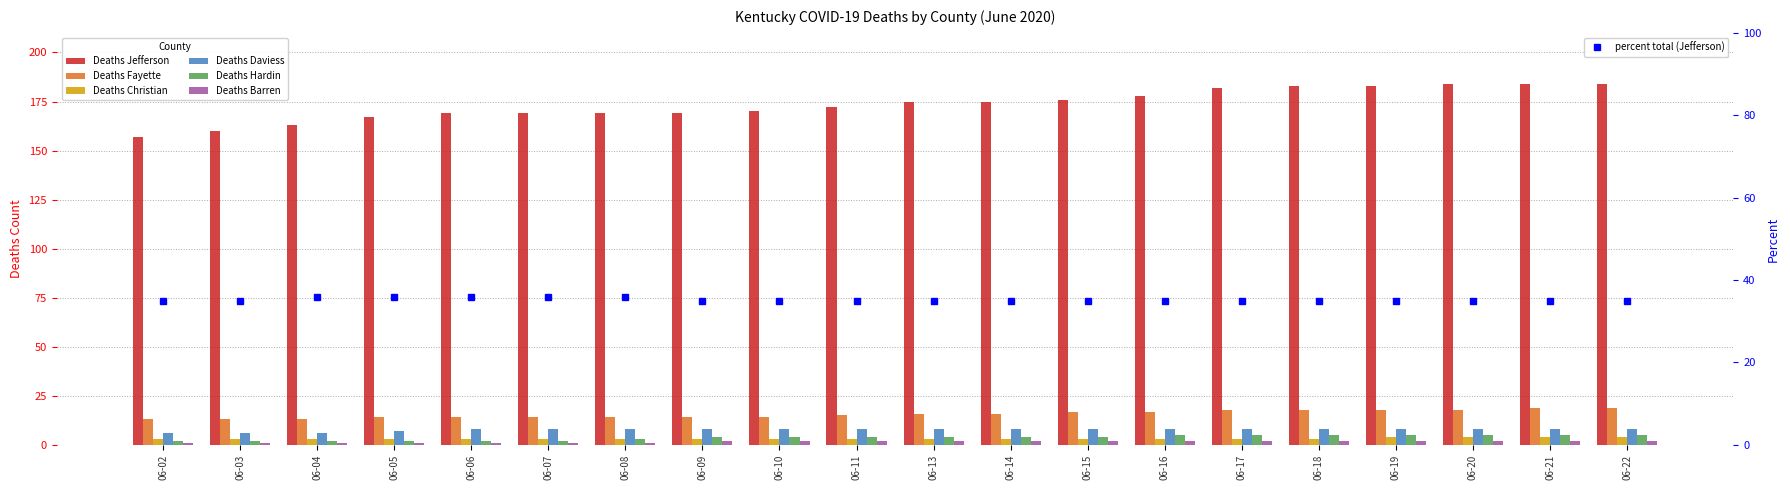

What is the value of the percent total (Jefferson) point at the 3rd from the left?

36